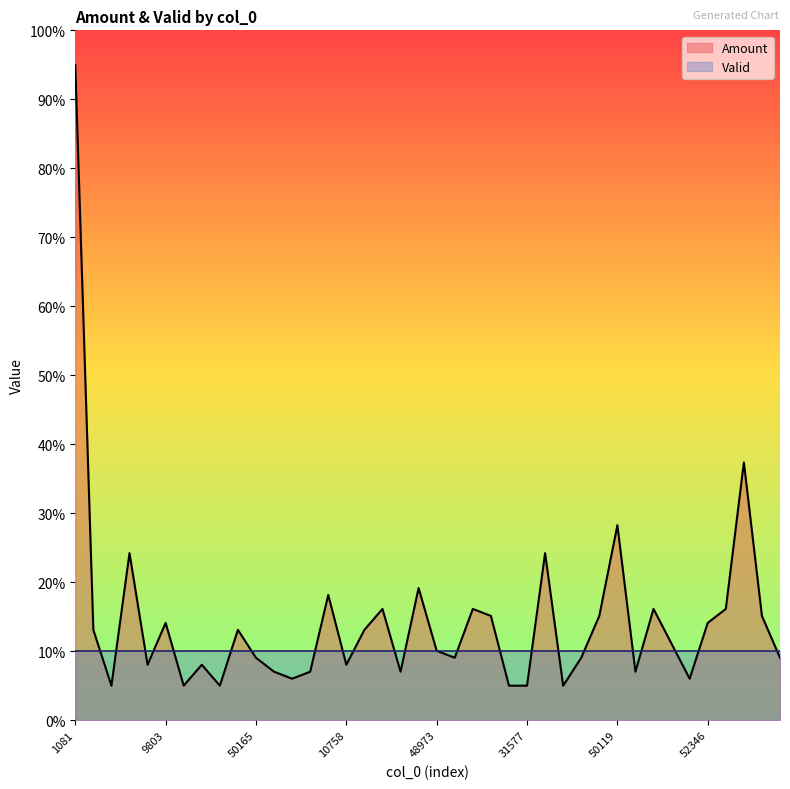

What is the difference between the maximum and minimum values?

90.0